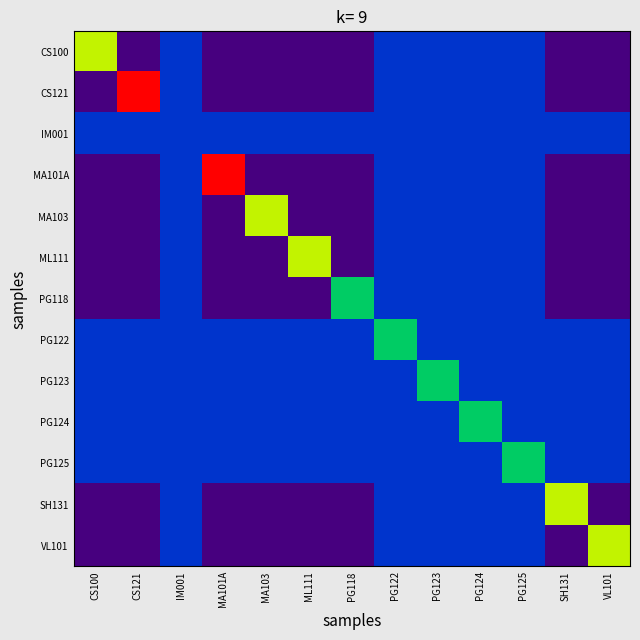

Reading left to right, extract all data points from this chart.

CS100: CS100=2	CS121=-1	IM001=0	MA101A=-1	MA103=-1	ML111=-1	PG118=-1	PG122=0	PG123=0	PG124=0	PG125=0	SH131=-1	VL101=-1
CS121: CS100=-1	CS121=3	IM001=0	MA101A=-1	MA103=-1	ML111=-1	PG118=-1	PG122=0	PG123=0	PG124=0	PG125=0	SH131=-1	VL101=-1
IM001: CS100=0	CS121=0	IM001=0	MA101A=0	MA103=0	ML111=0	PG118=0	PG122=0	PG123=0	PG124=0	PG125=0	SH131=0	VL101=0
MA101A: CS100=-1	CS121=-1	IM001=0	MA101A=3	MA103=-1	ML111=-1	PG118=-1	PG122=0	PG123=0	PG124=0	PG125=0	SH131=-1	VL101=-1
MA103: CS100=-1	CS121=-1	IM001=0	MA101A=-1	MA103=2	ML111=-1	PG118=-1	PG122=0	PG123=0	PG124=0	PG125=0	SH131=-1	VL101=-1
ML111: CS100=-1	CS121=-1	IM001=0	MA101A=-1	MA103=-1	ML111=2	PG118=-1	PG122=0	PG123=0	PG124=0	PG125=0	SH131=-1	VL101=-1
PG118: CS100=-1	CS121=-1	IM001=0	MA101A=-1	MA103=-1	ML111=-1	PG118=1	PG122=0	PG123=0	PG124=0	PG125=0	SH131=-1	VL101=-1
PG122: CS100=0	CS121=0	IM001=0	MA101A=0	MA103=0	ML111=0	PG118=0	PG122=1	PG123=0	PG124=0	PG125=0	SH131=0	VL101=0
PG123: CS100=0	CS121=0	IM001=0	MA101A=0	MA103=0	ML111=0	PG118=0	PG122=0	PG123=1	PG124=0	PG125=0	SH131=0	VL101=0
PG124: CS100=0	CS121=0	IM001=0	MA101A=0	MA103=0	ML111=0	PG118=0	PG122=0	PG123=0	PG124=1	PG125=0	SH131=0	VL101=0
PG125: CS100=0	CS121=0	IM001=0	MA101A=0	MA103=0	ML111=0	PG118=0	PG122=0	PG123=0	PG124=0	PG125=1	SH131=0	VL101=0
SH131: CS100=-1	CS121=-1	IM001=0	MA101A=-1	MA103=-1	ML111=-1	PG118=-1	PG122=0	PG123=0	PG124=0	PG125=0	SH131=2	VL101=-1
VL101: CS100=-1	CS121=-1	IM001=0	MA101A=-1	MA103=-1	ML111=-1	PG118=-1	PG122=0	PG123=0	PG124=0	PG125=0	SH131=-1	VL101=2